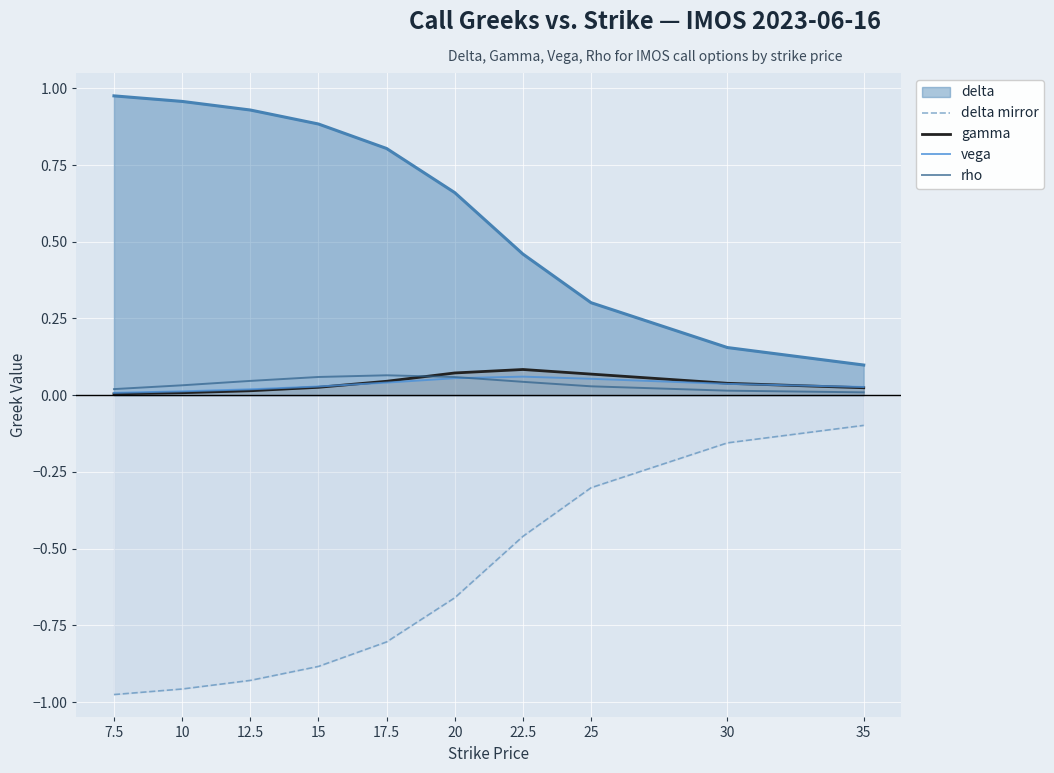

True or false: delta mirror and vega cross at least once.

False